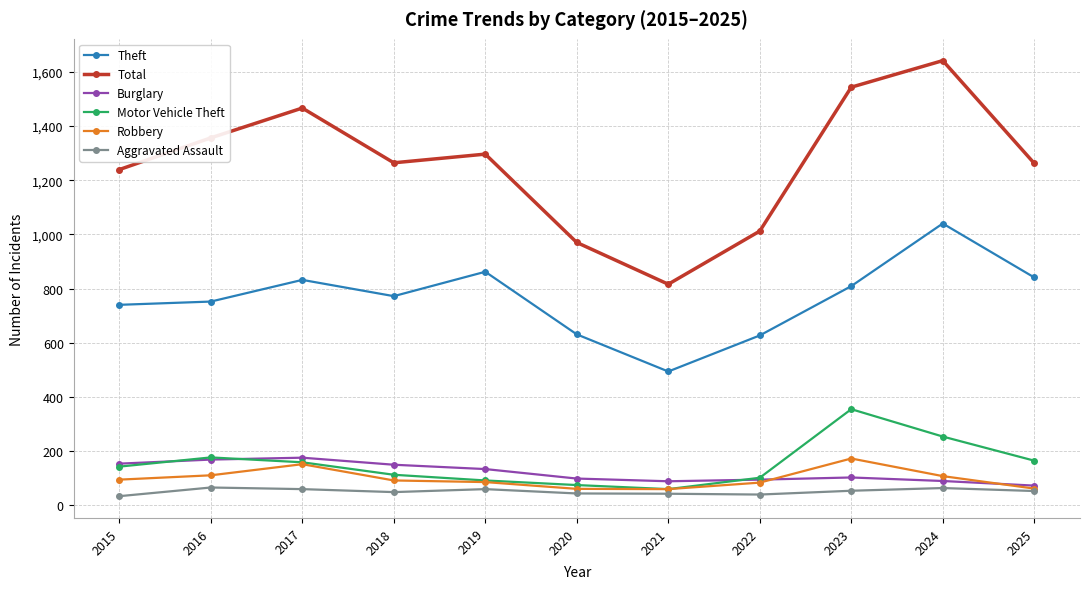

At which category is the sum across all series the highest?

2024